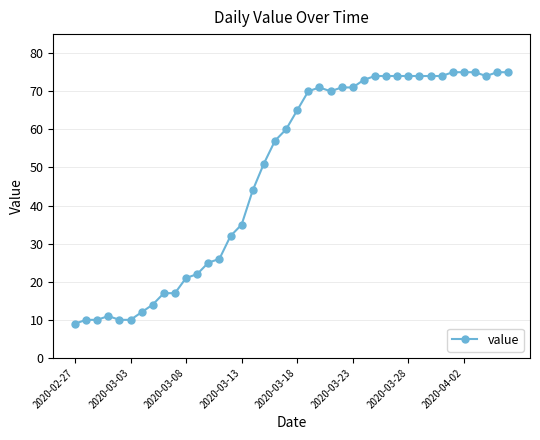

Reading left to right, list all the values displayed in this chart.

9	10	10	11	10	10	12	14	17	17	21	22	25	26	32	35	44	51	57	60	65	70	71	70	71	71	73	74	74	74	74	74	74	74	75	75	75	74	75	75